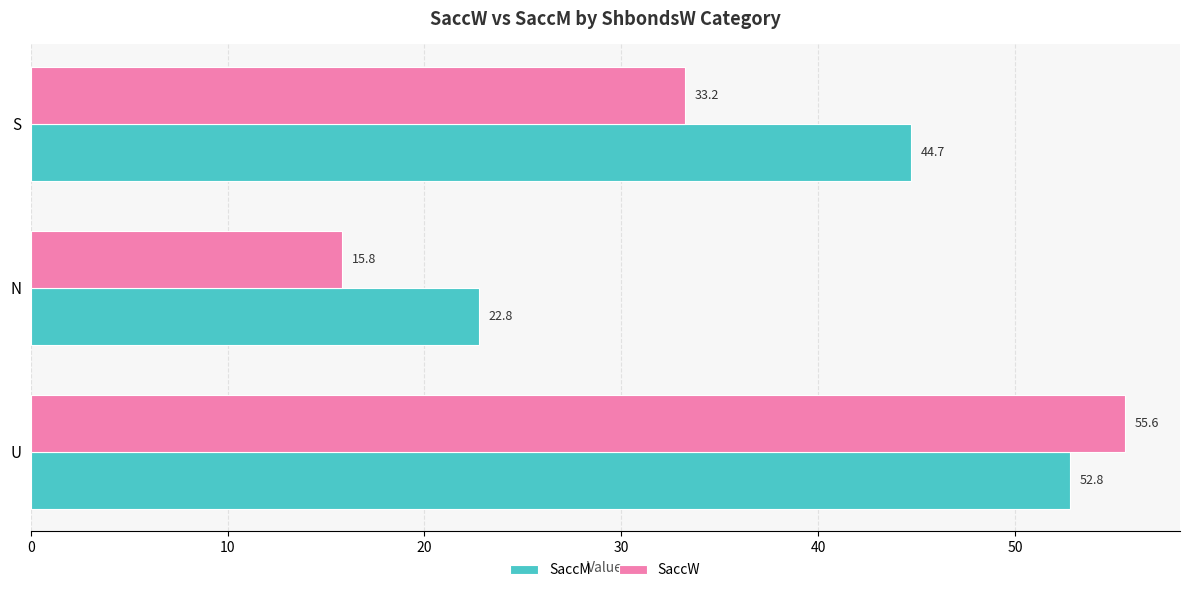

Rank the series by their maximum value, from highest to lowest.

SaccW, SaccM